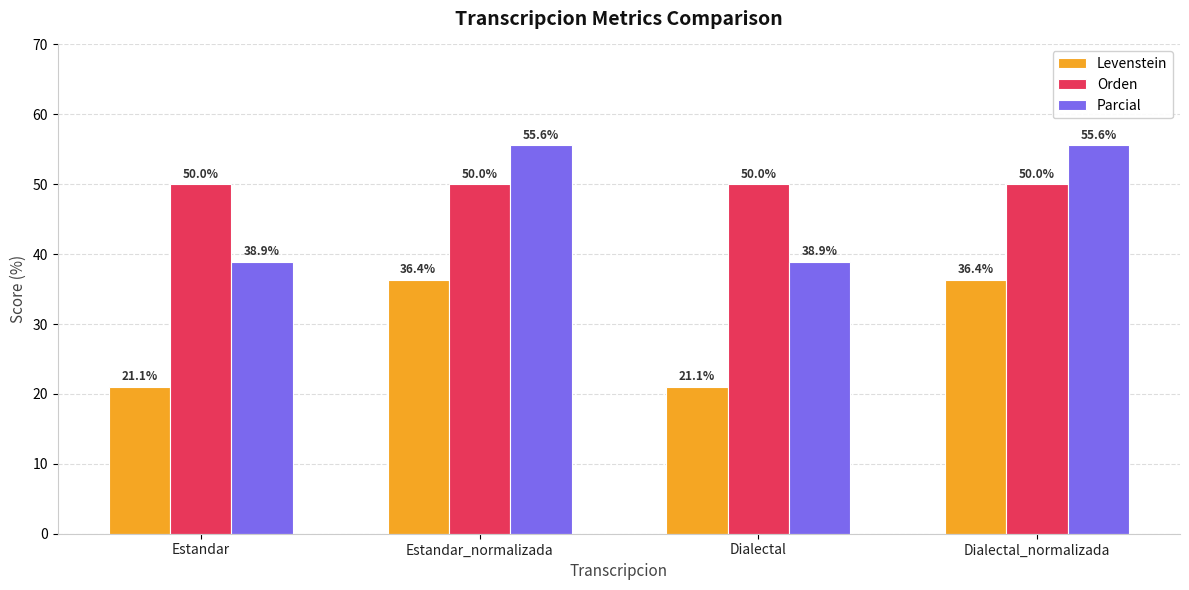

Read the Orden value at Estandar_normalizada.

50.0